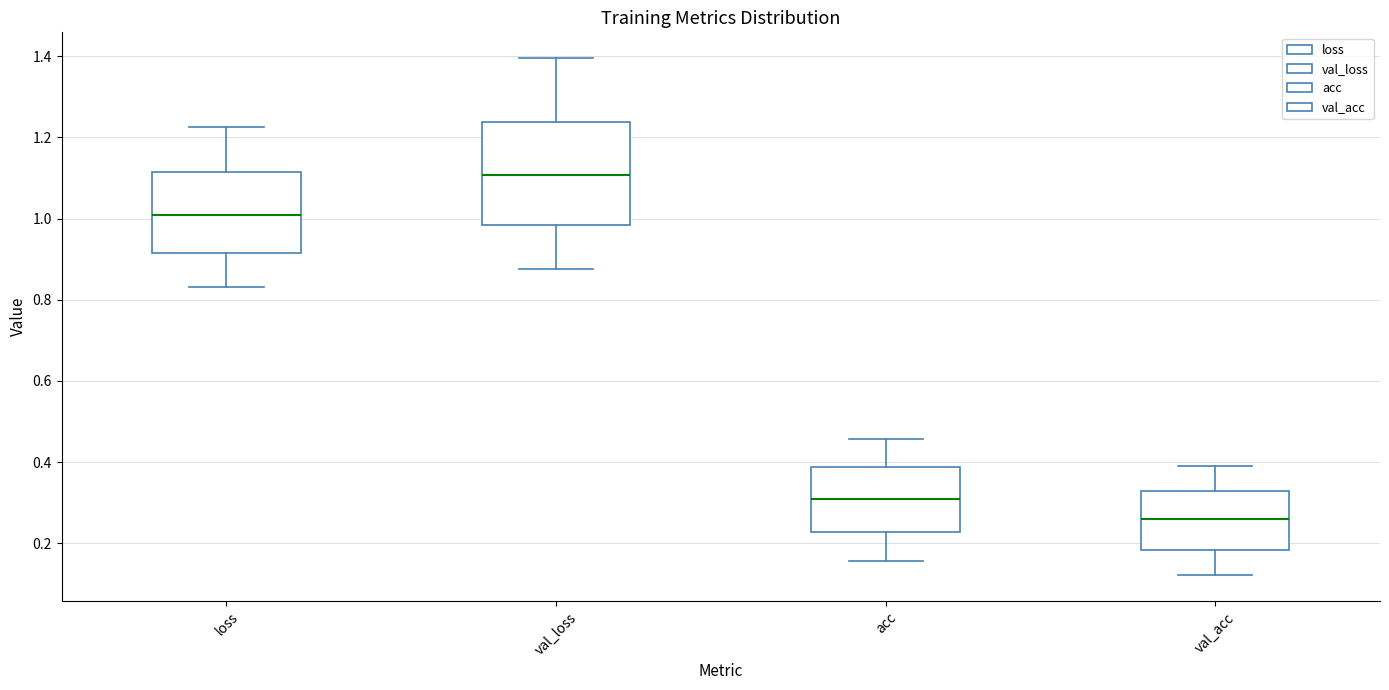

Which box's median line is the highest?

val_loss